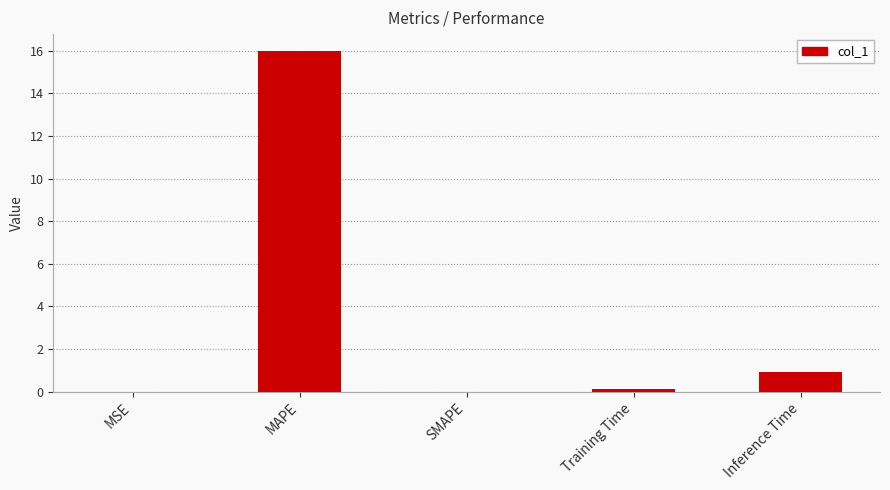

Are the bars grouped side by side (vs. stacked)?

No